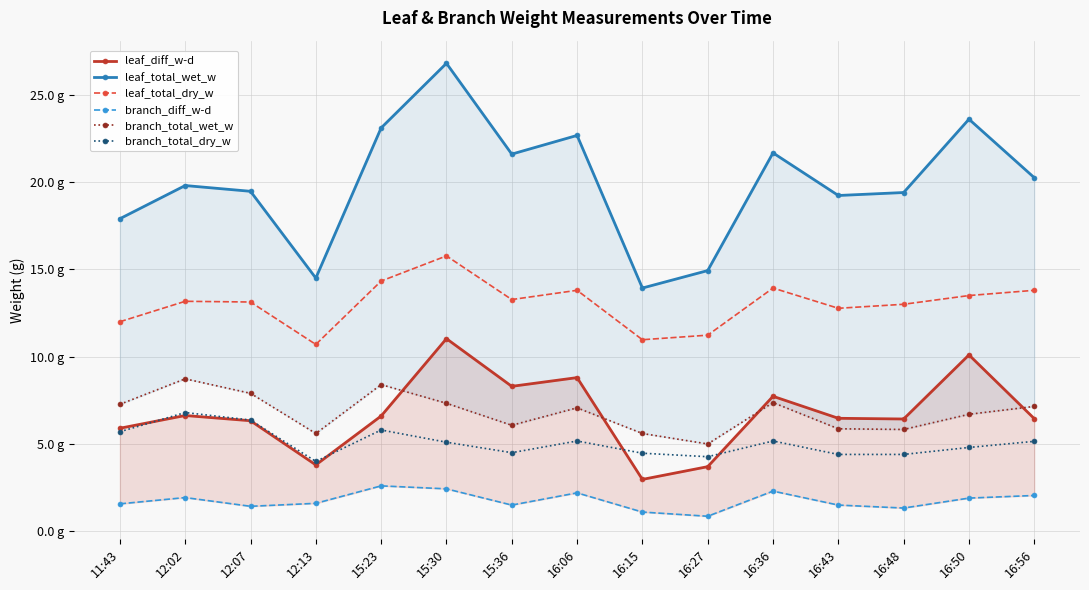

Which series changed the most between 16:06 and 16:43?

leaf_total_wet_w